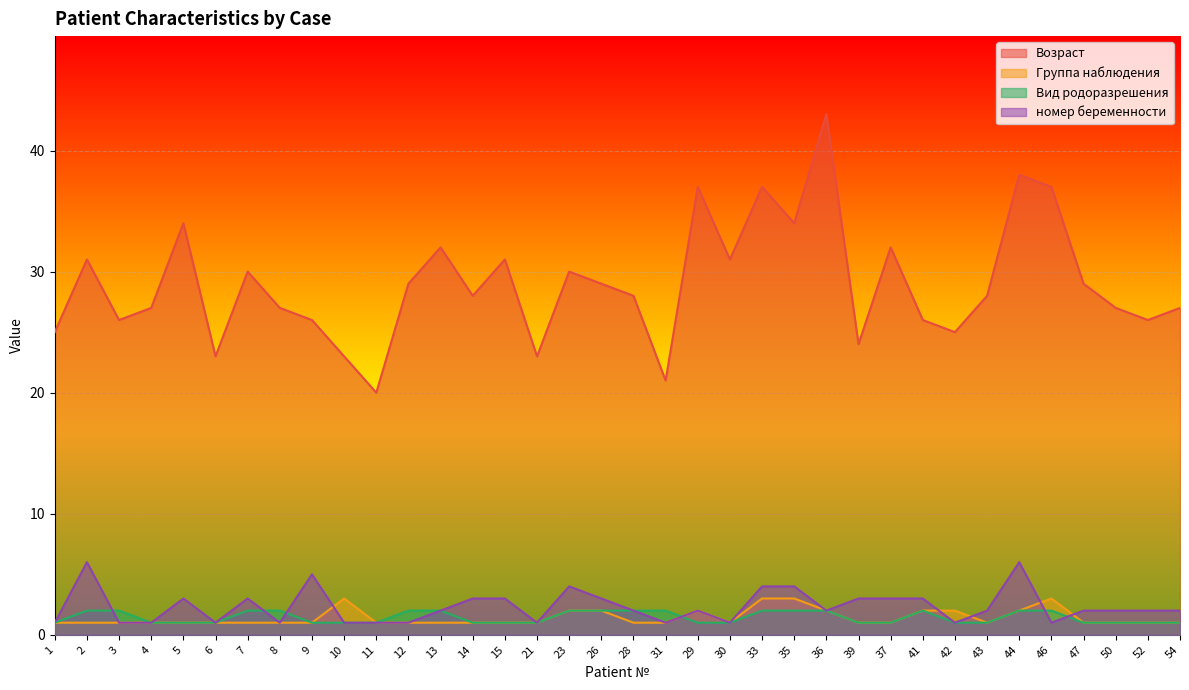

Where is the first local minimum for номер беременности?

6